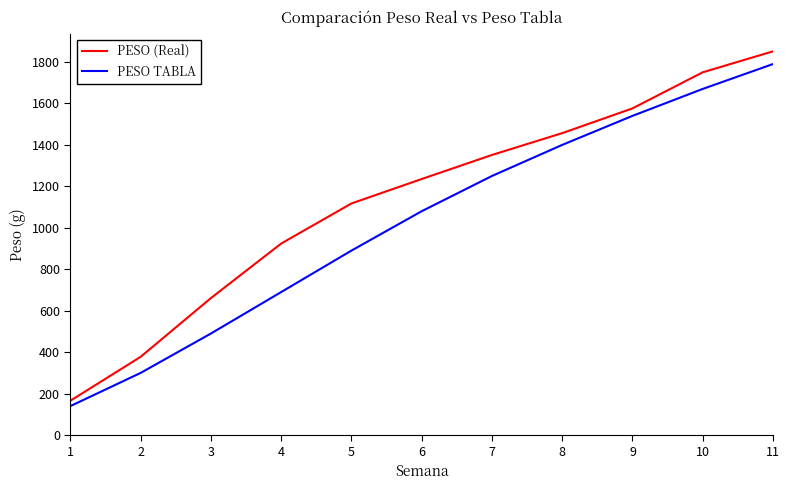

Which series has the largest range (max minus min)?

PESO (Real)